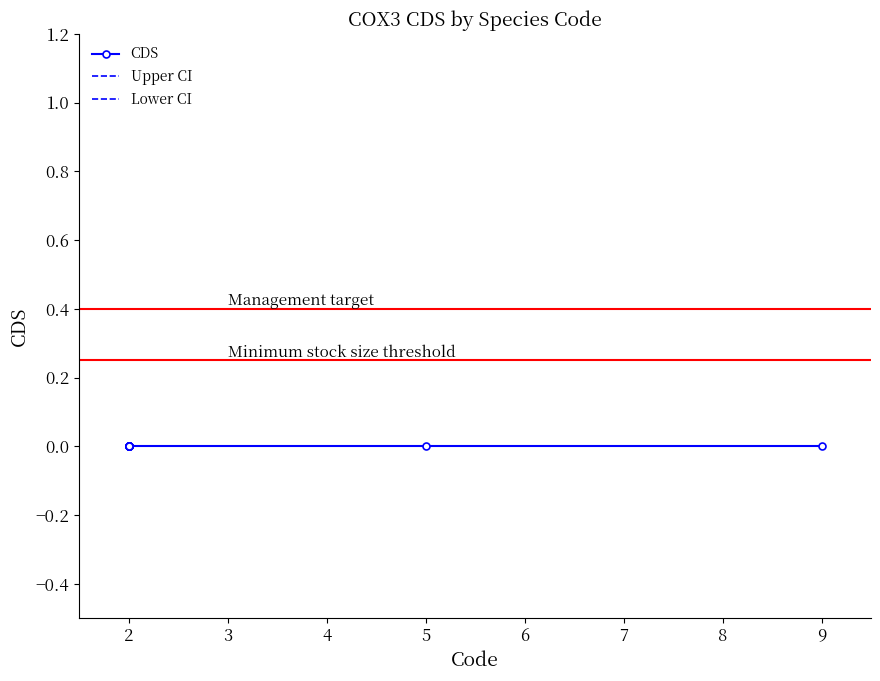

Rank the series at 2 from lowest to highest value.

CDS, Lower CI, Upper CI